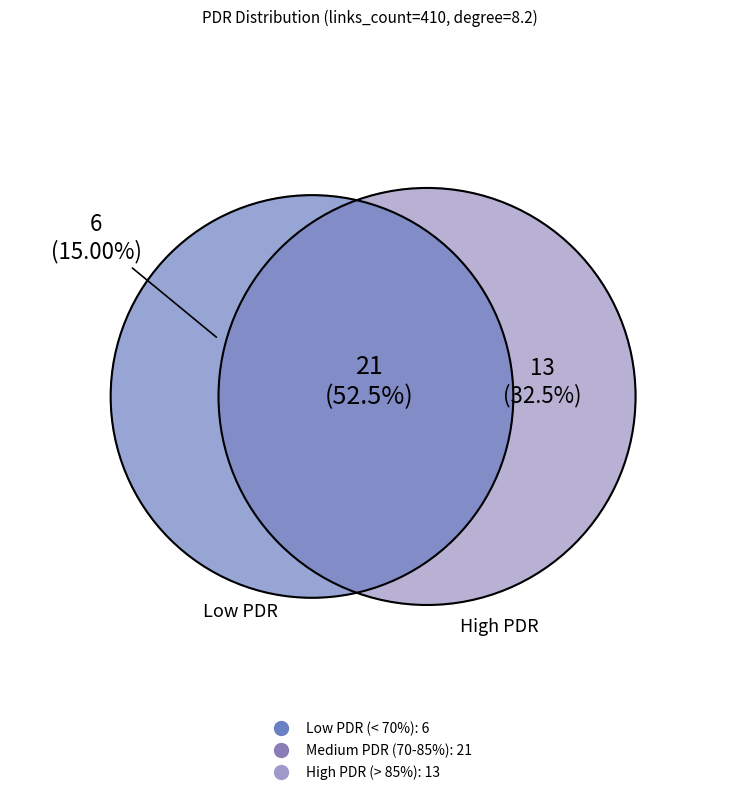

Does 37 account for over 50% of the chart?

No